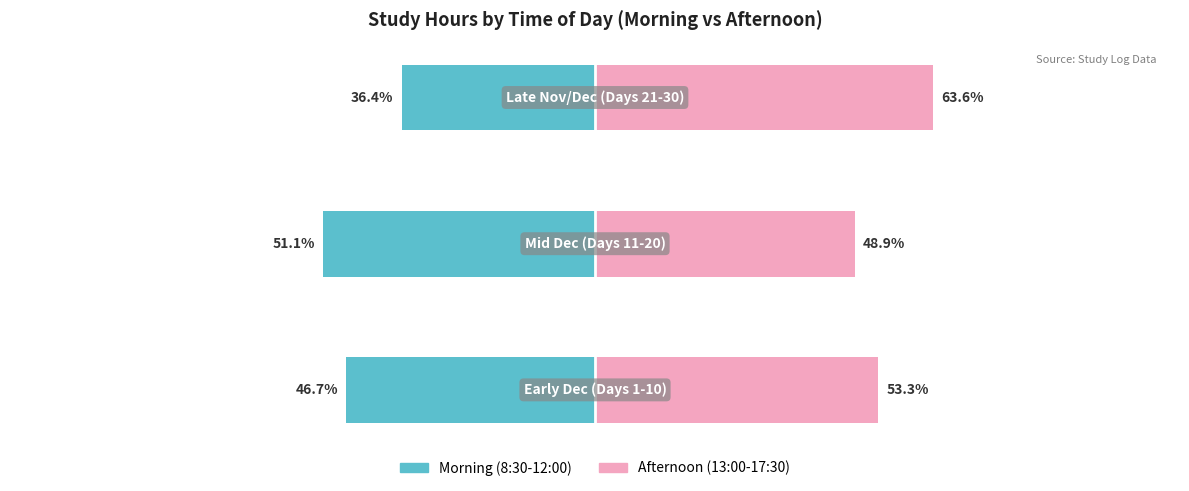

The Afternoon (13:00-17:30) series shows 111.6 at 2. True or false?

False